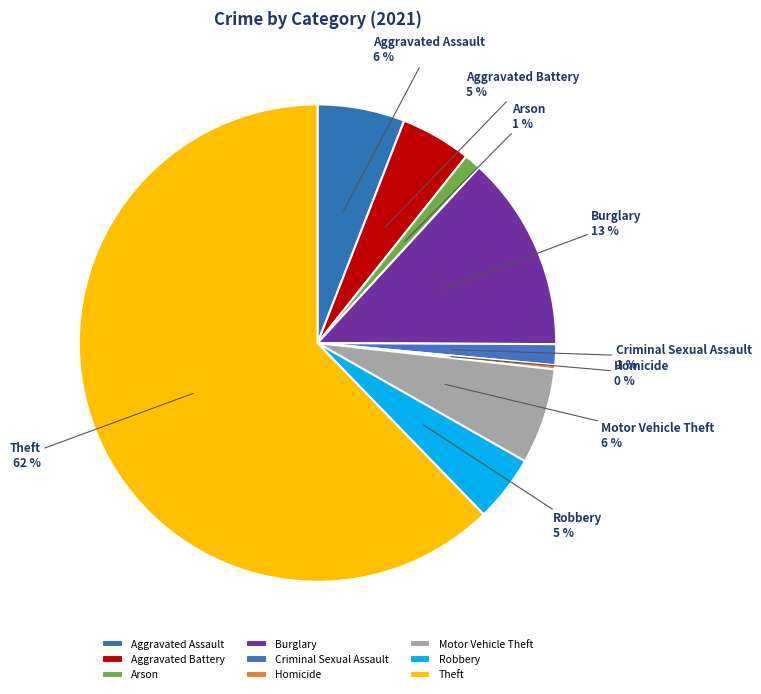

To the nearest percent, what percentage of the pie is Burglary?

13%